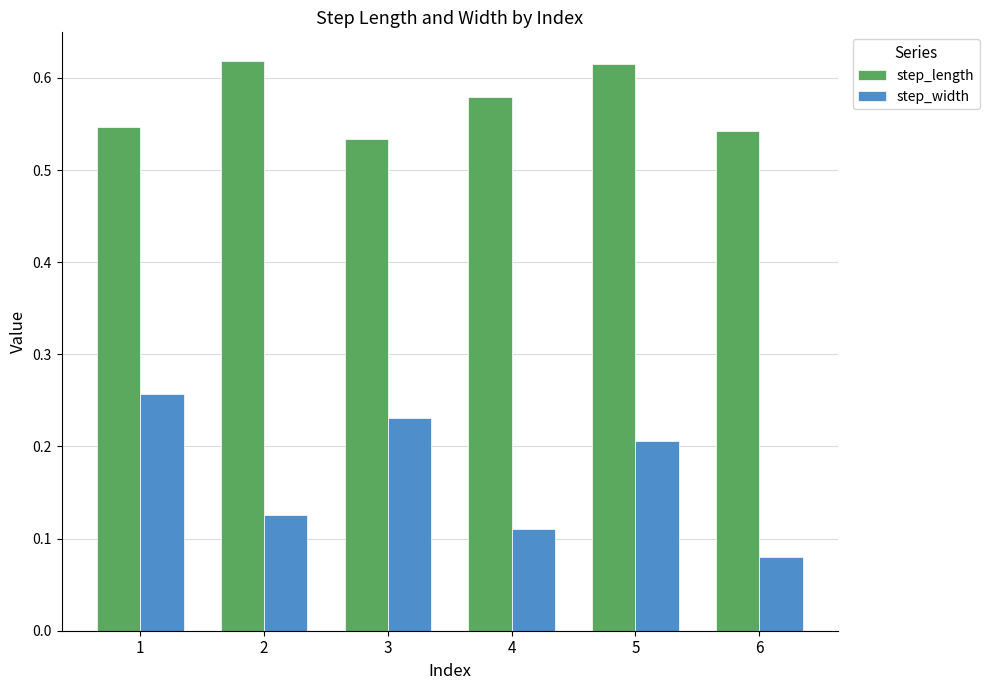

Between 3 and 4, which series saw the biggest shift?

step_width